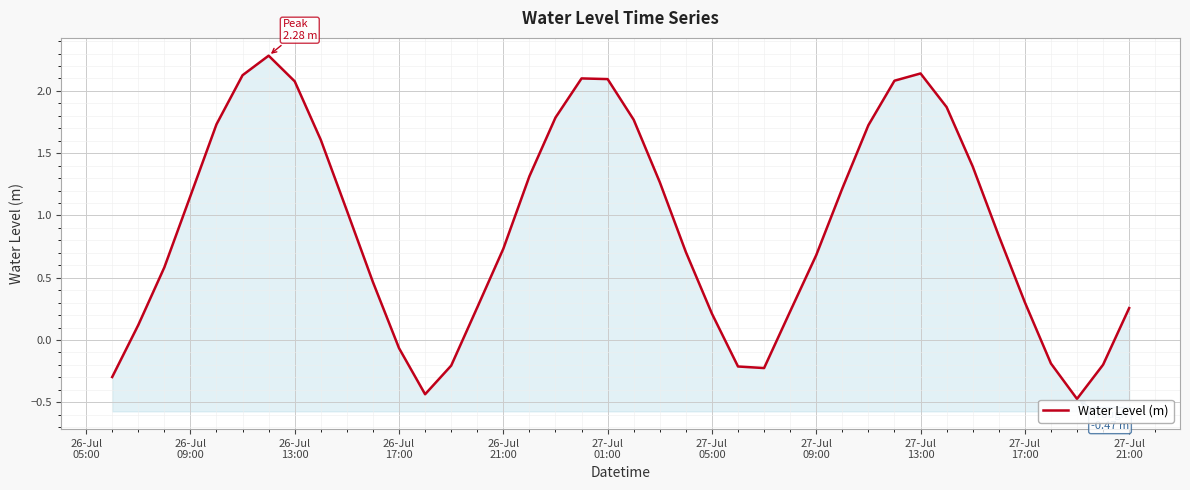

How many values exceed 0?

31